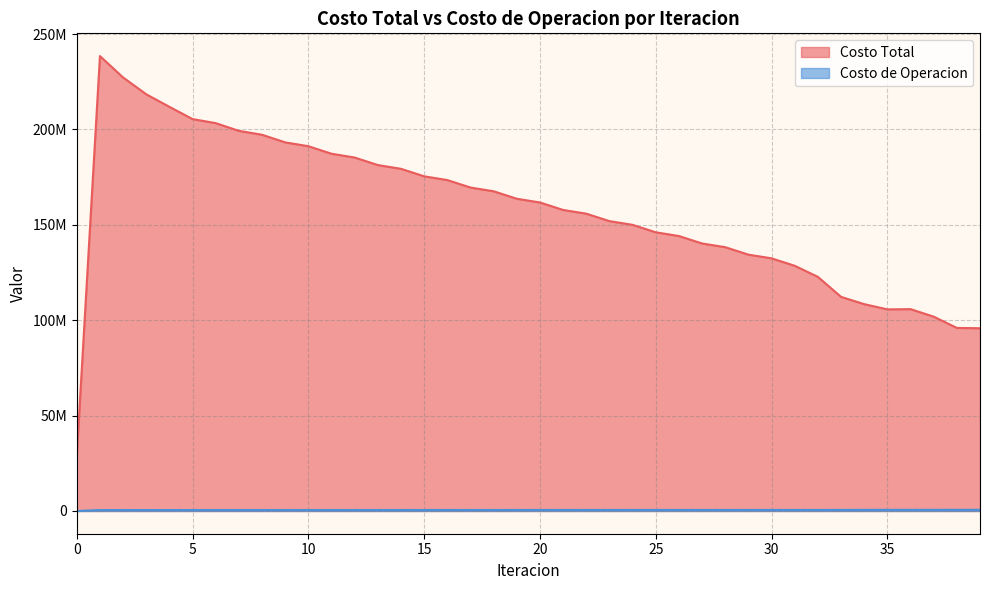

How many data points in Costo Total are less than 161733101?

20